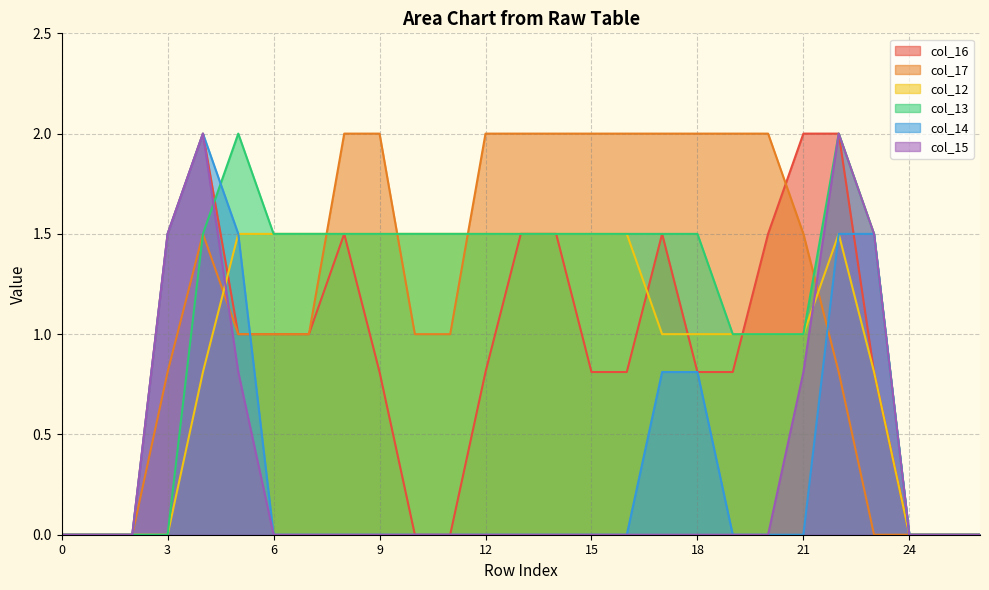

How many interior local peaks does the col_14 series have?

1